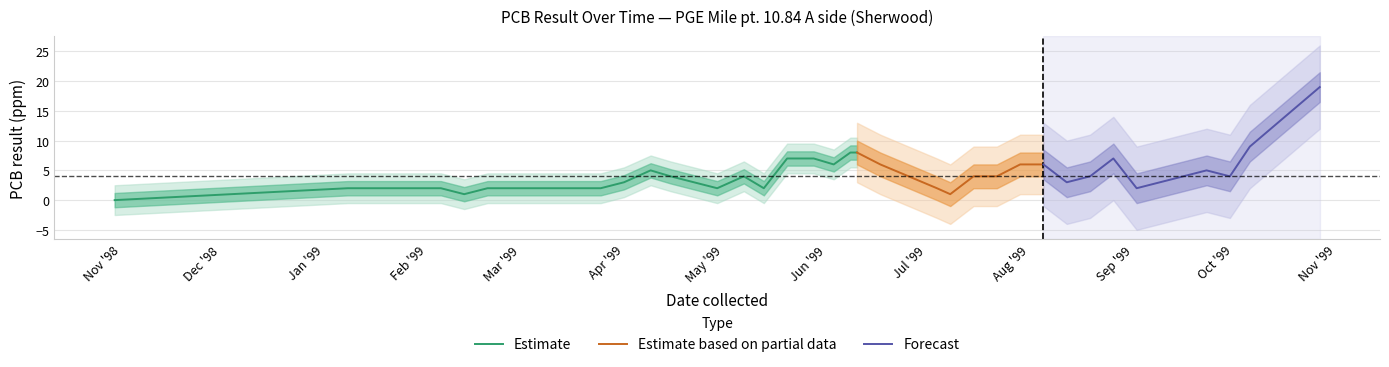

How many positive values are there?

38